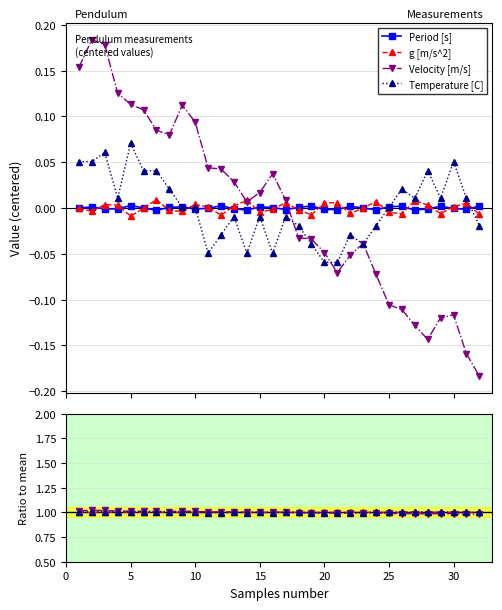

How many lines are shown in the chart?

4